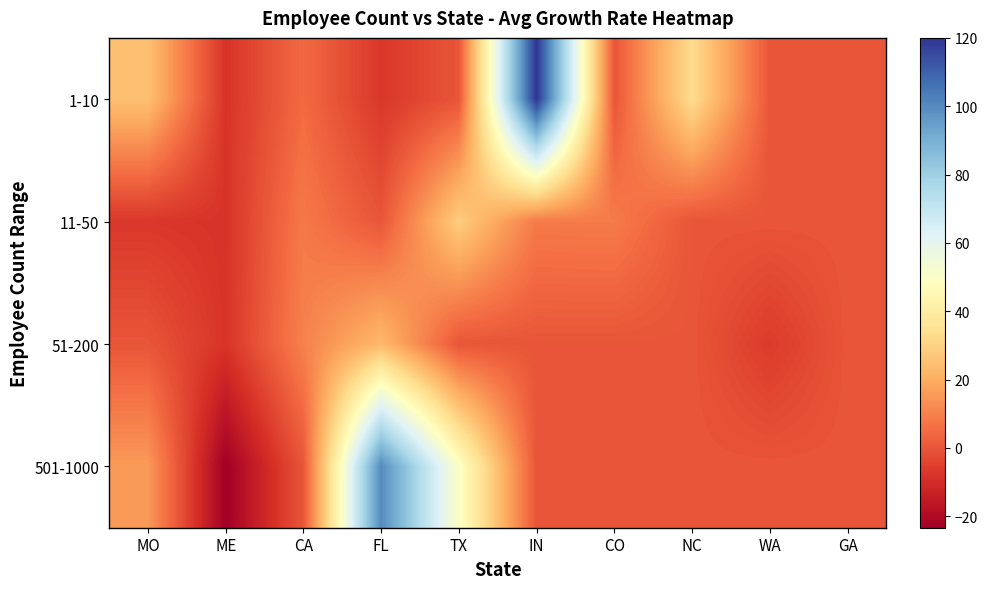

Where is 51-200 nearest to the value 7?

CA